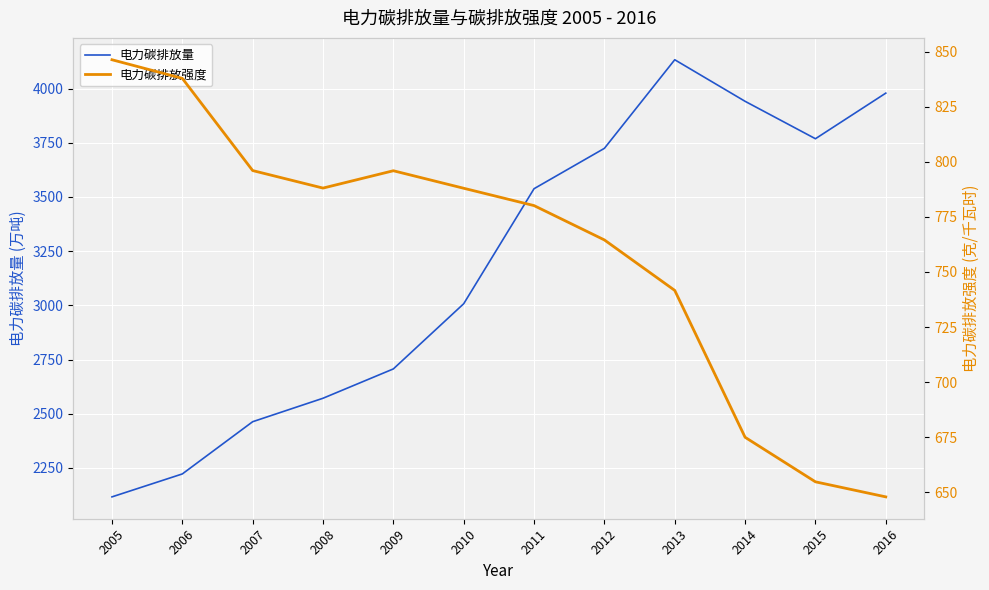

At which category does 电力碳排放强度 reach its first local peak?

2009